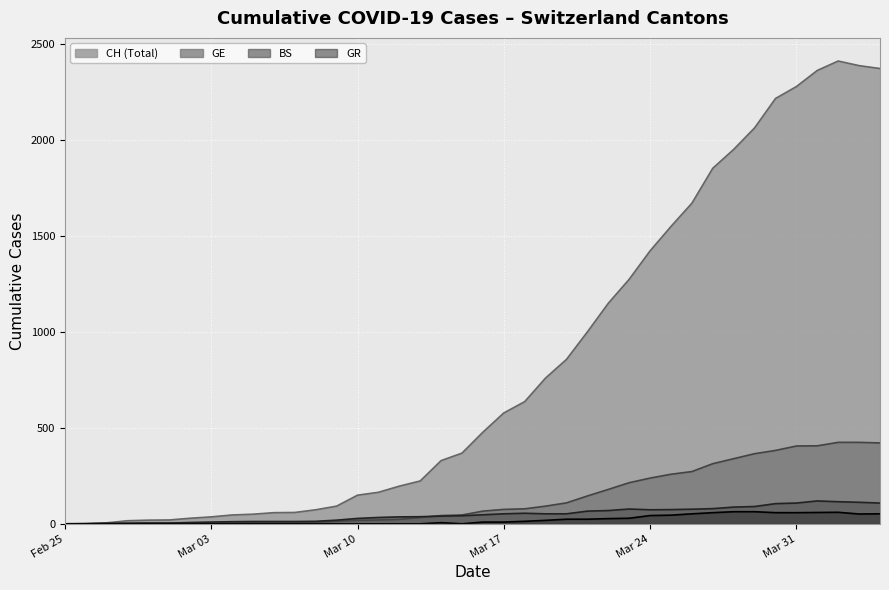

Does the chart display data point markers on the line(s)?

No